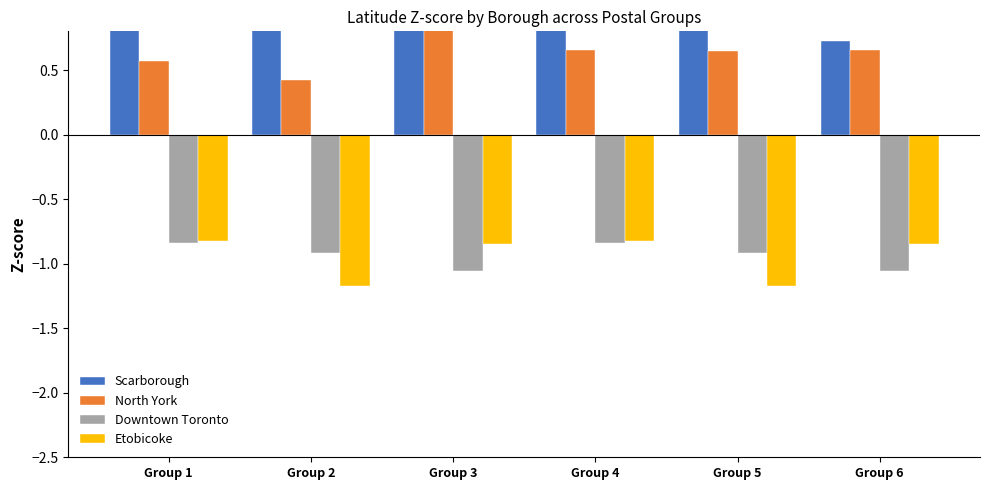

What is the lowest value of the Scarborough series?

0.7